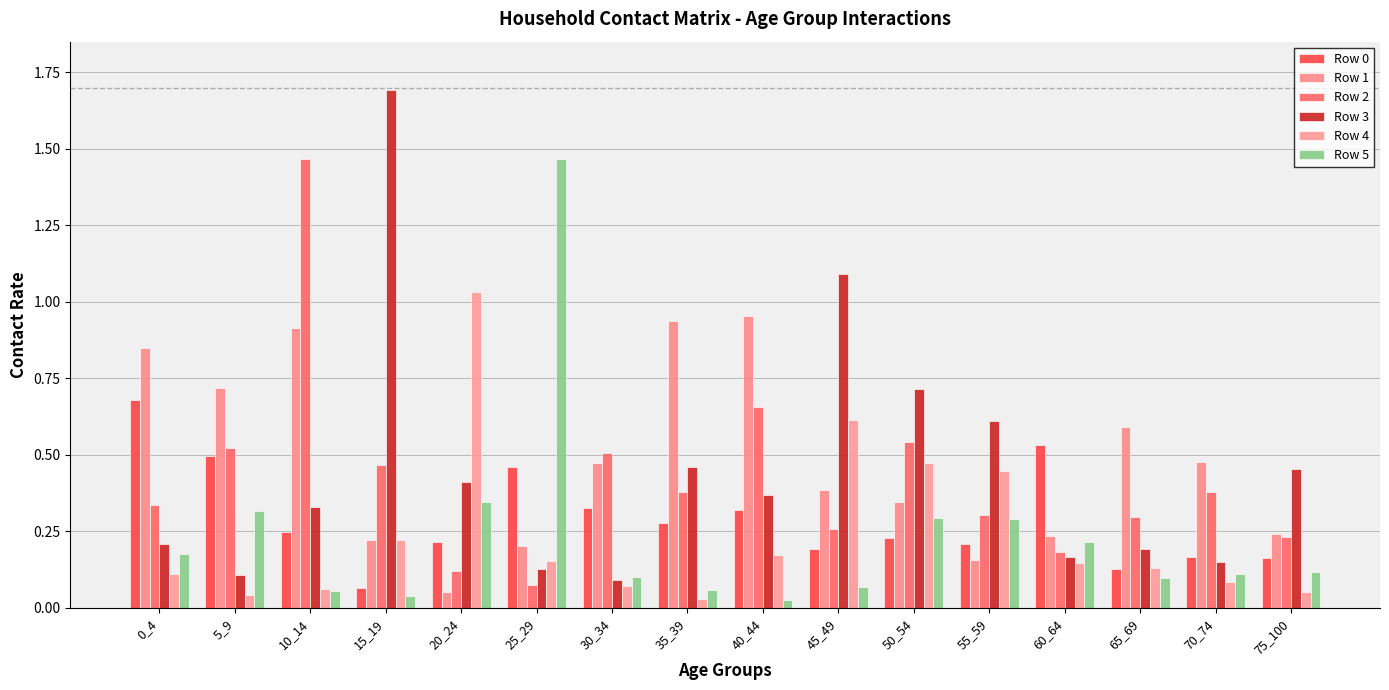

Rank the series by their maximum value, from highest to lowest.

Row 3, Row 2, Row 5, Row 4, Row 1, Row 0